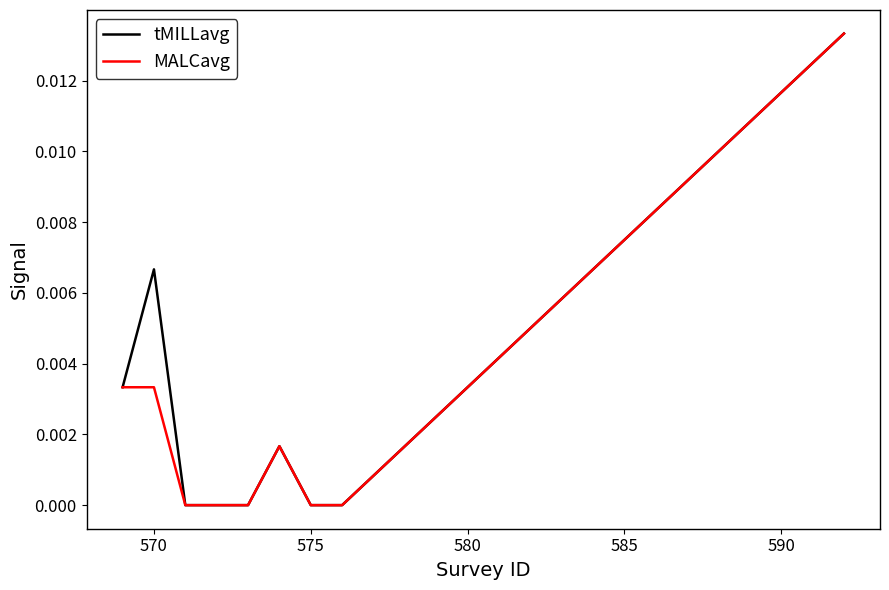

Rank the series by their maximum value, from highest to lowest.

tMILLavg, MALCavg